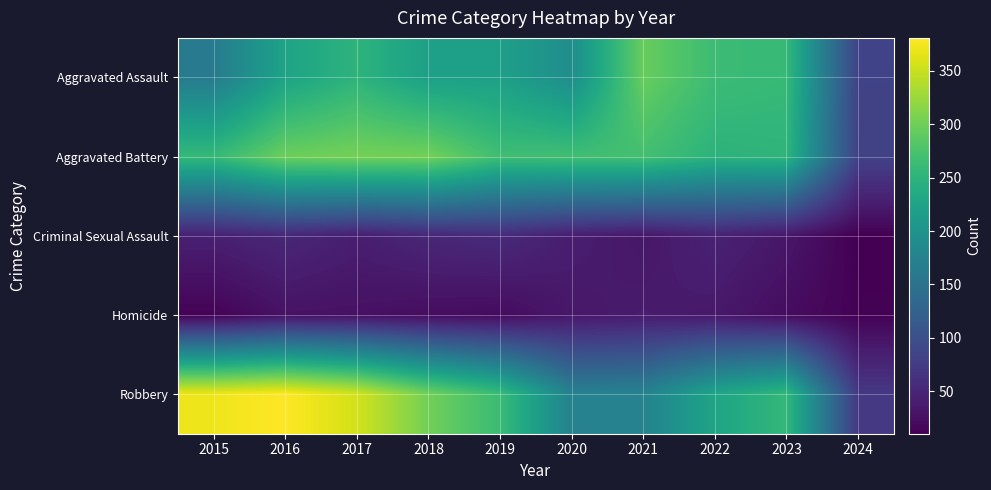

What is the difference between the highest and lowest values at 2023?

237